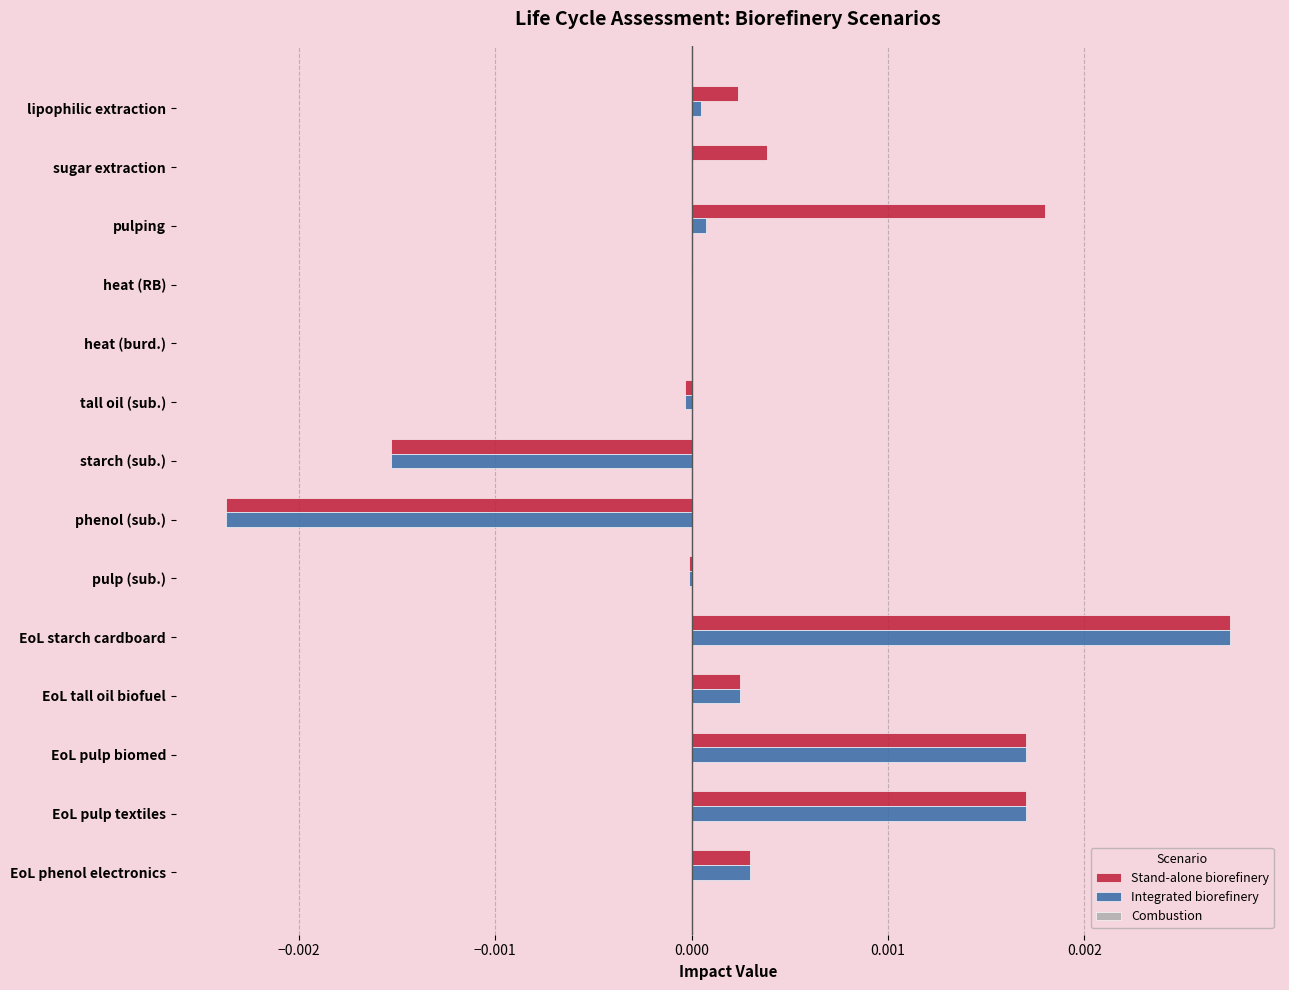

The Integrated biorefinery series shows 0.0 at EoL phenol electronics. True or false?

True